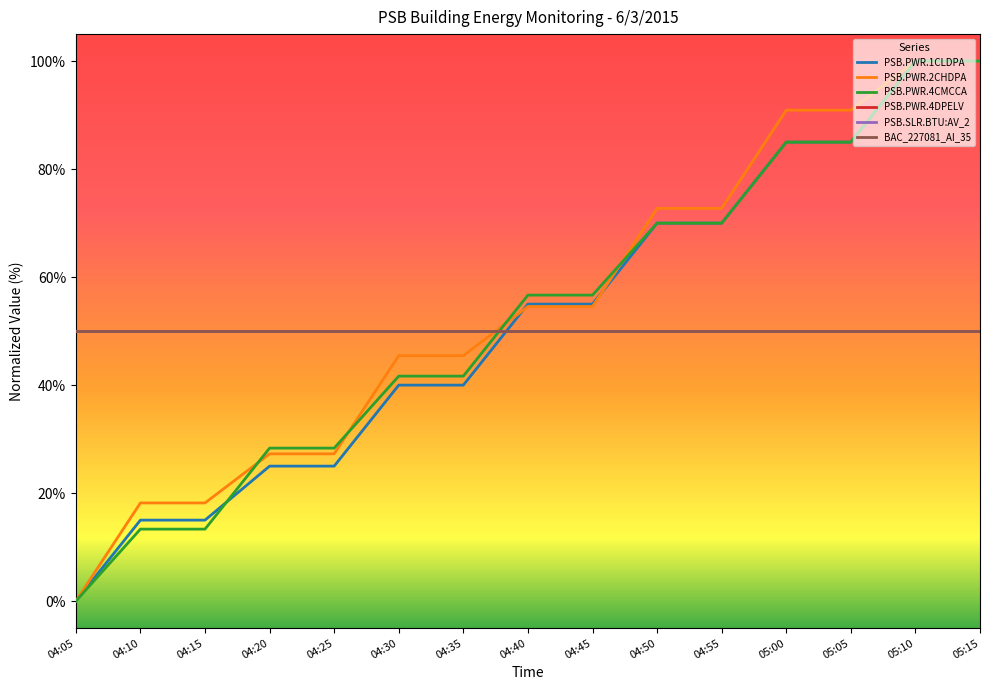

Is this an area chart (filled region under the line)?

No